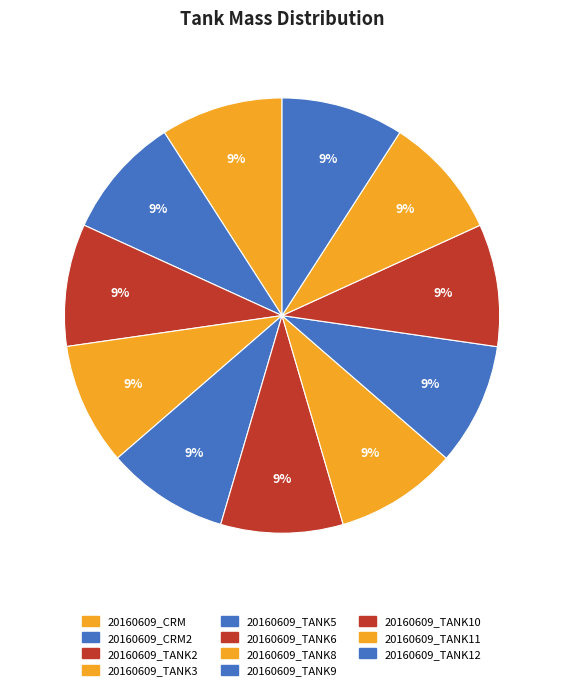

How many slices are in this pie chart?

11